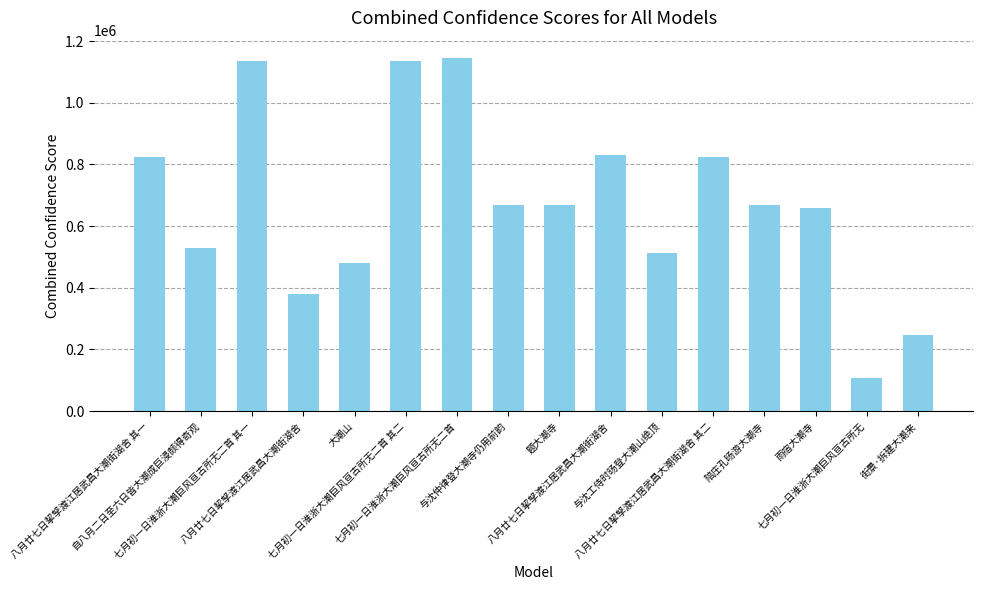

How many values are below 667506?

8